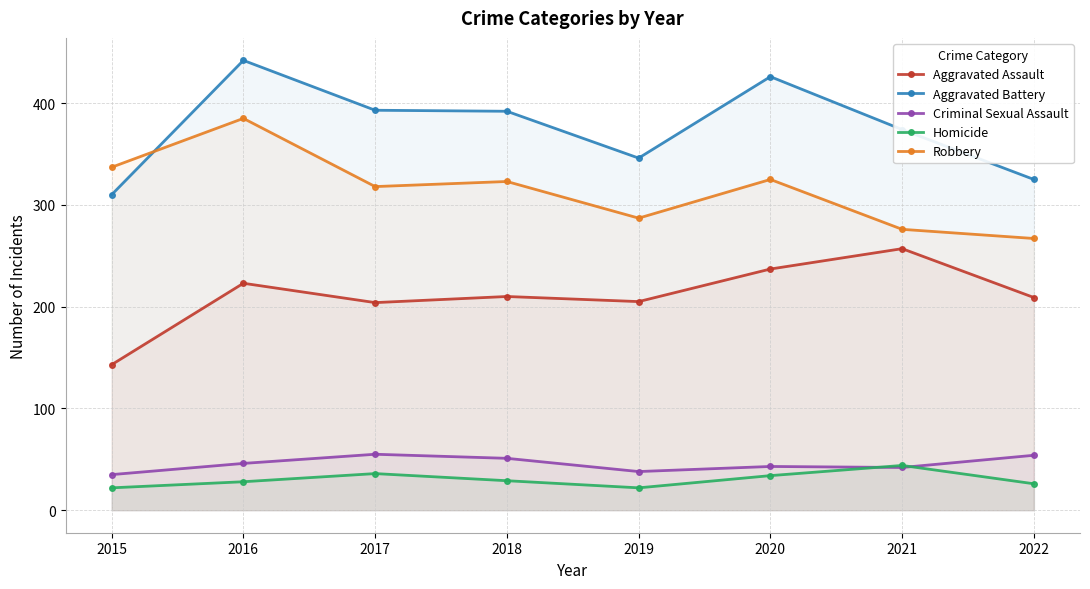

True or false: Aggravated Battery and Homicide intersect in this chart.

False